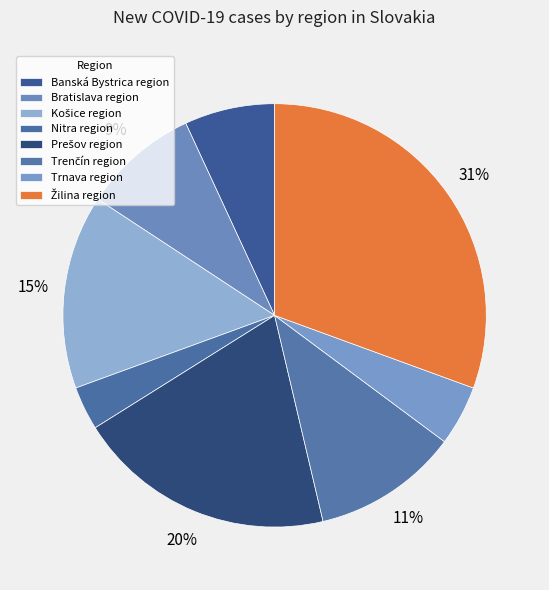

To the nearest percent, what is the average slice percentage?

12%